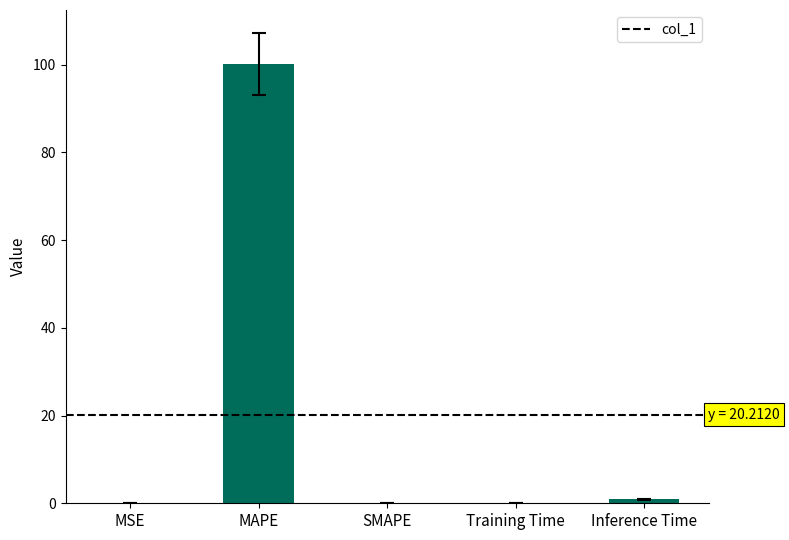

What is the sum of all values?

101.1